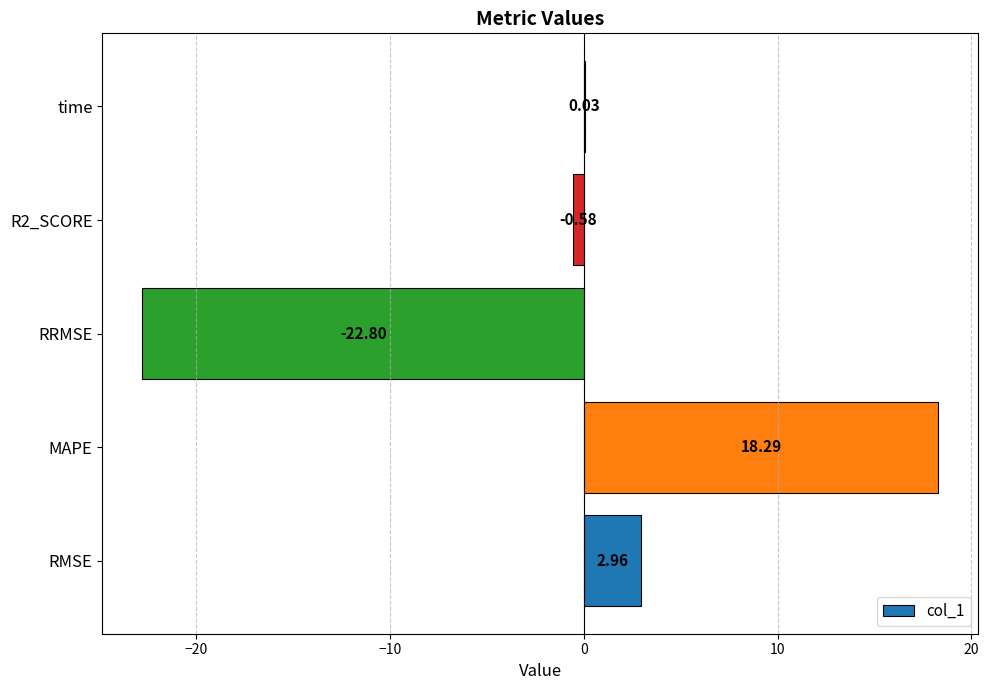

What is the sum of all values?

-2.1